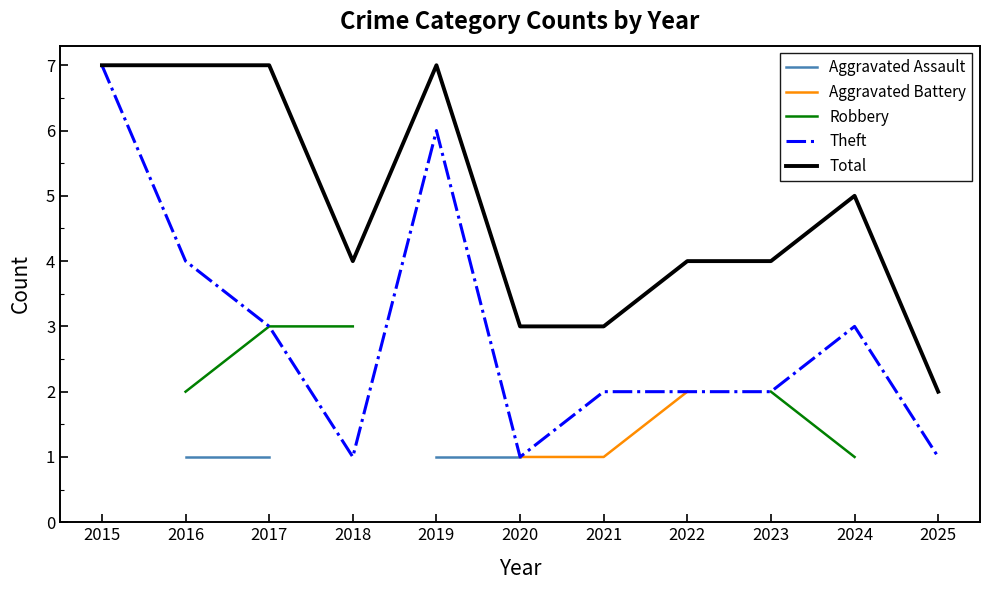

The value of Theft at 2020 is 1.7. True or false?

False